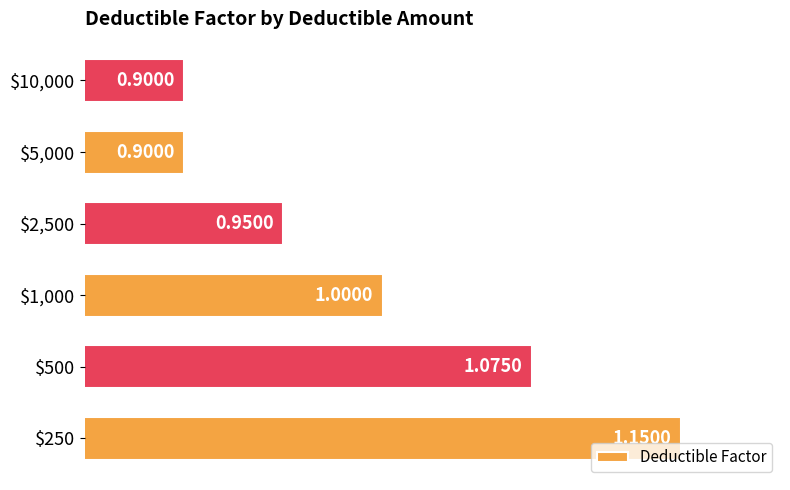

What is the sum of all values?

6.0